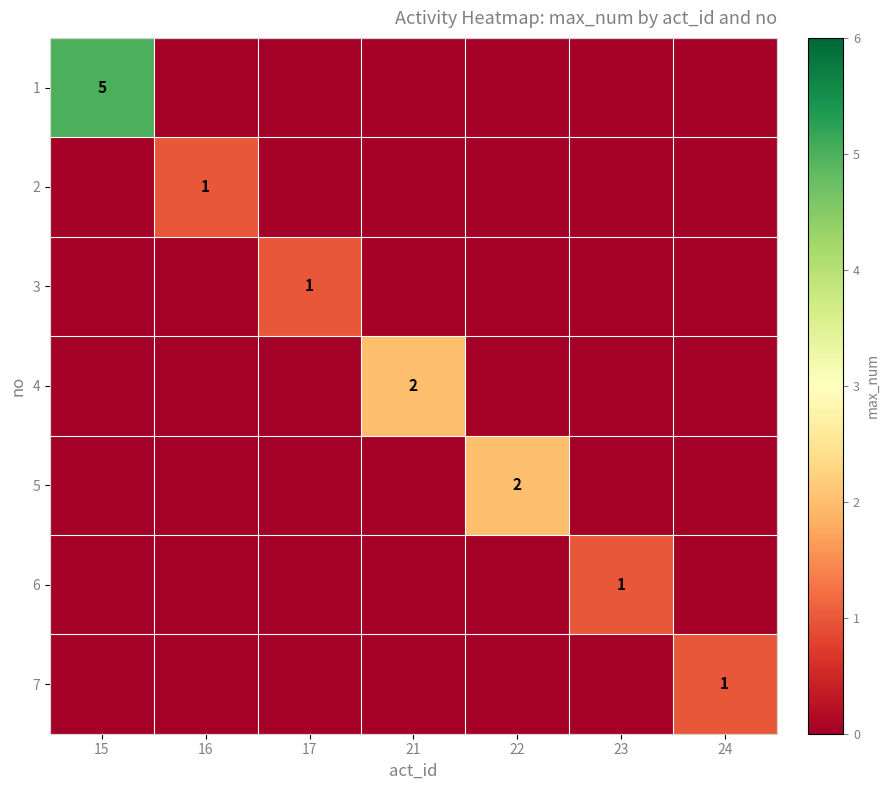

How many series are shown in this chart?

7